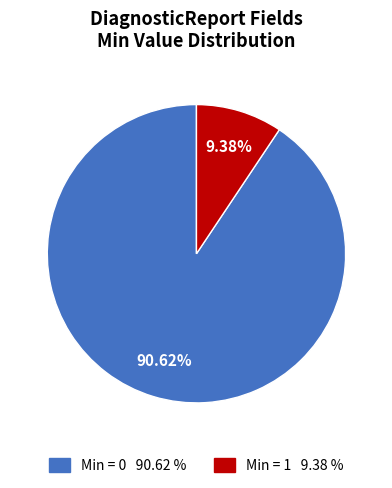

How many segments does this pie chart have?

2